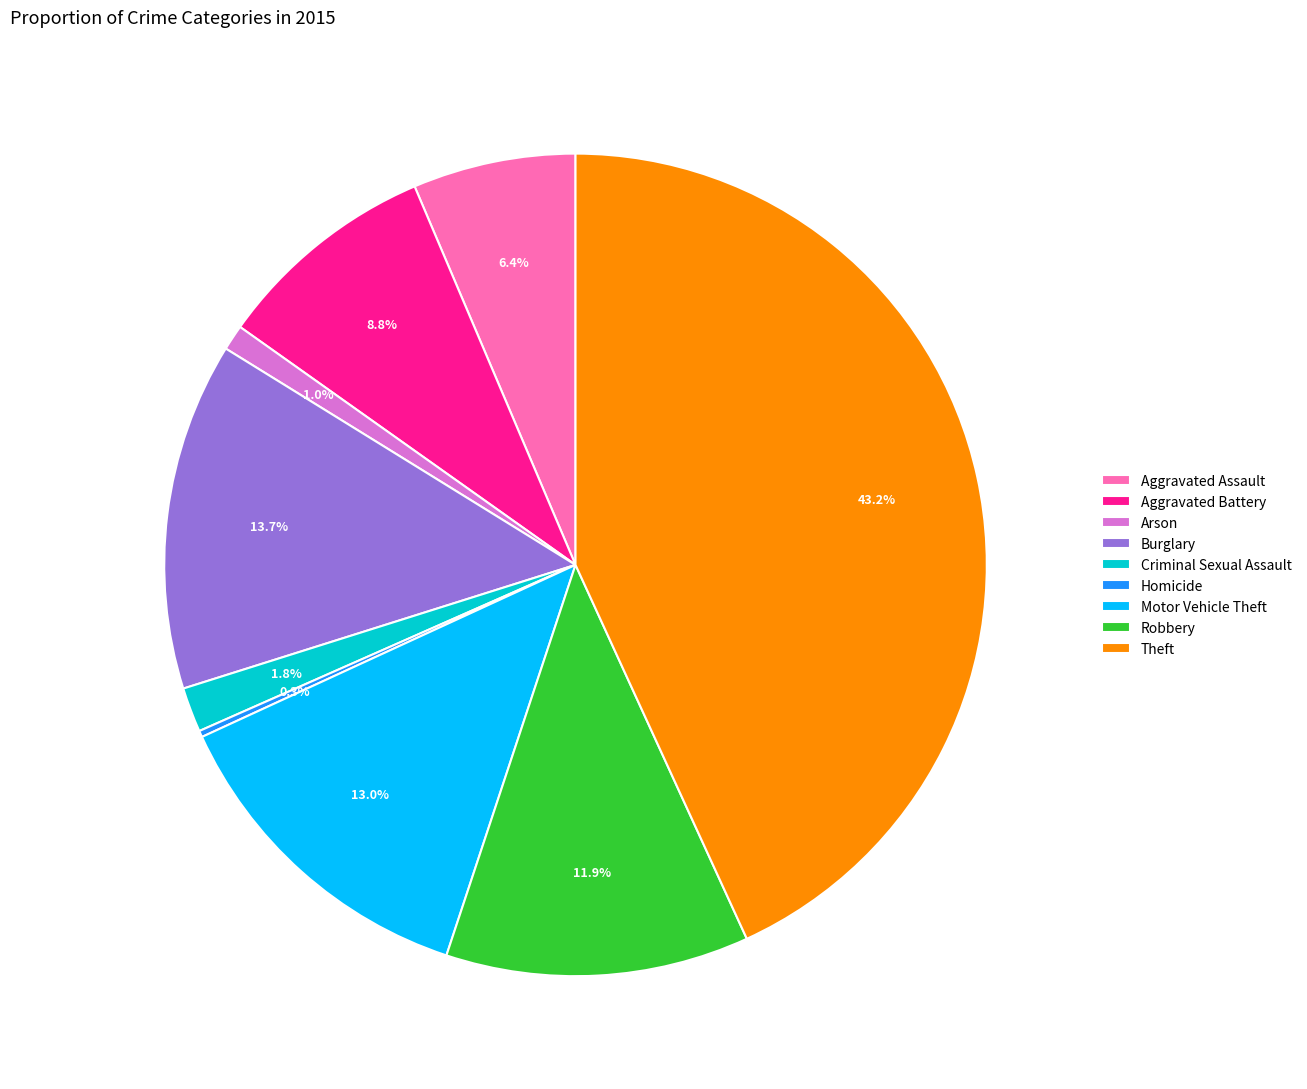

Which slice is the largest?

Theft